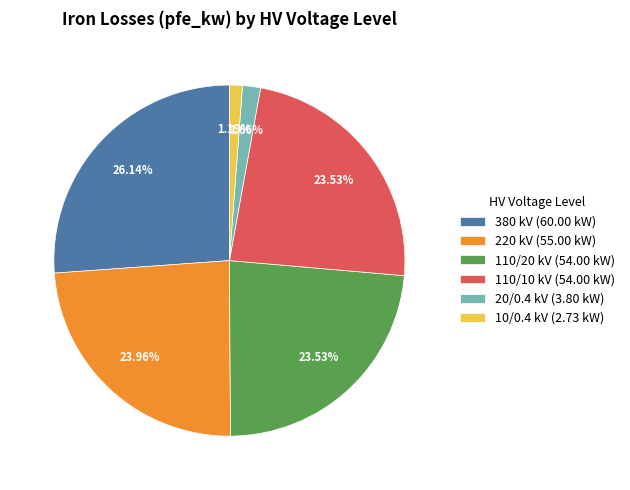

Is 20/0.4 kV (3.80 kW) the majority of the pie?

No